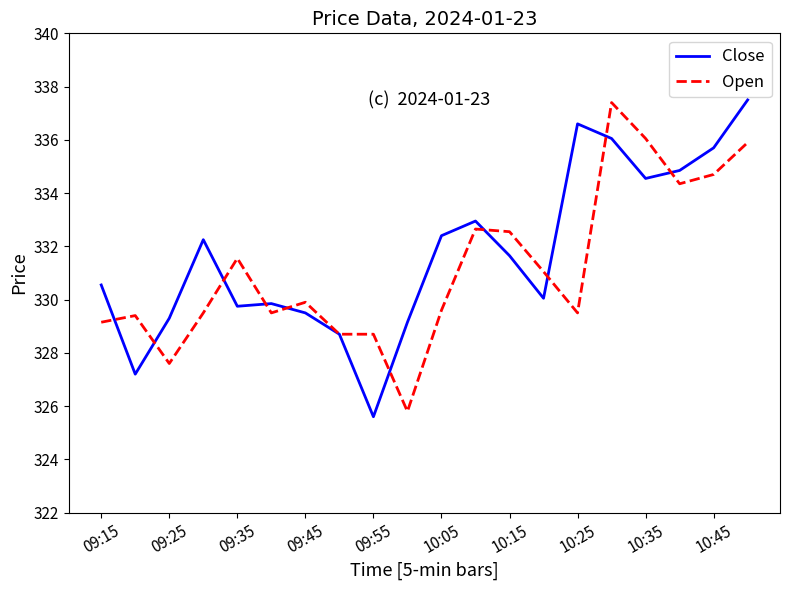

What is the lowest value of the Open series?

325.8